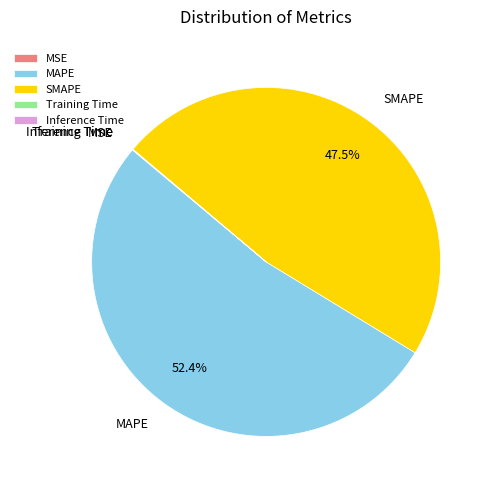

Is there a majority slice in this chart?

Yes